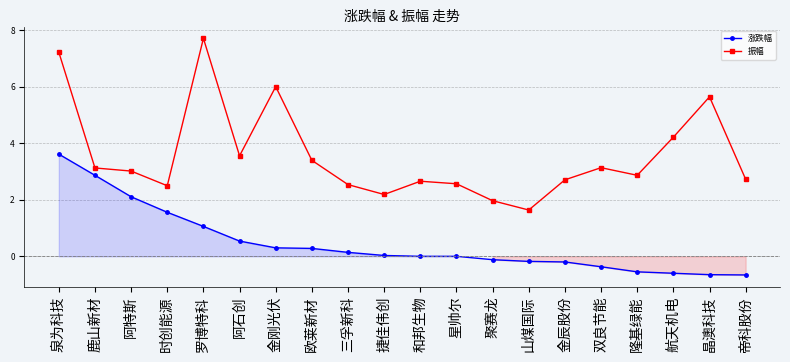

What is the difference between the 涨跌幅 values at 帝科股份 and 欧莱新材?

0.9